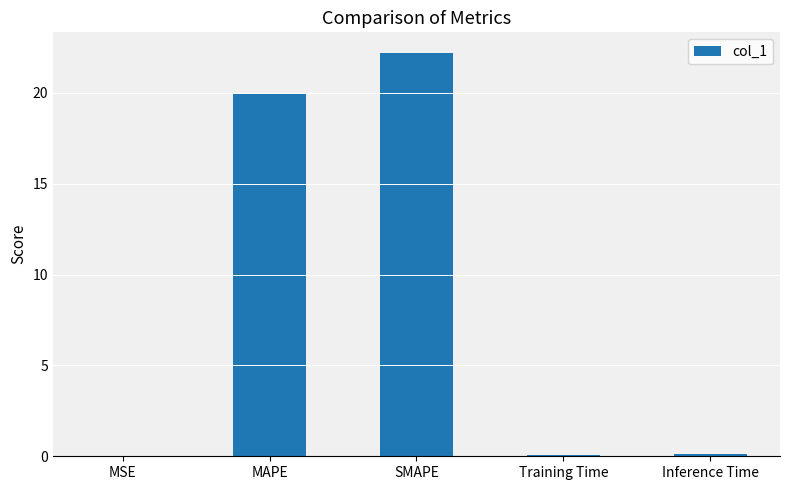

Approximately how many times larger is the value at MAPE compared to SMAPE?

0.9